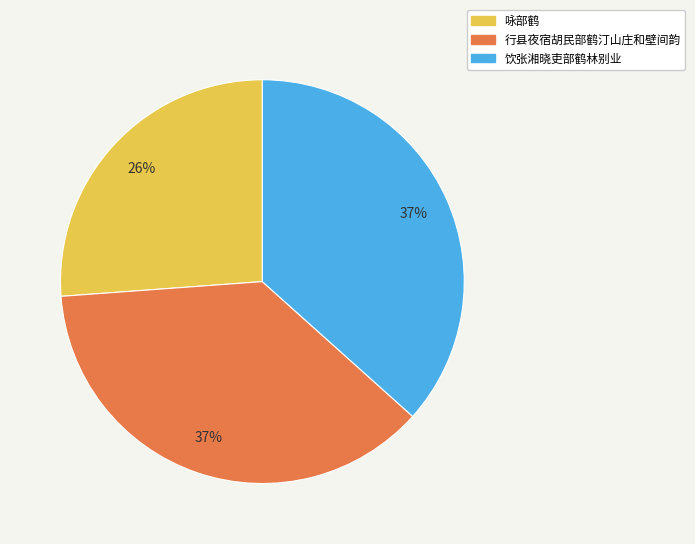

To the nearest percent, what is the difference between the largest and smallest slice percentages?

11%